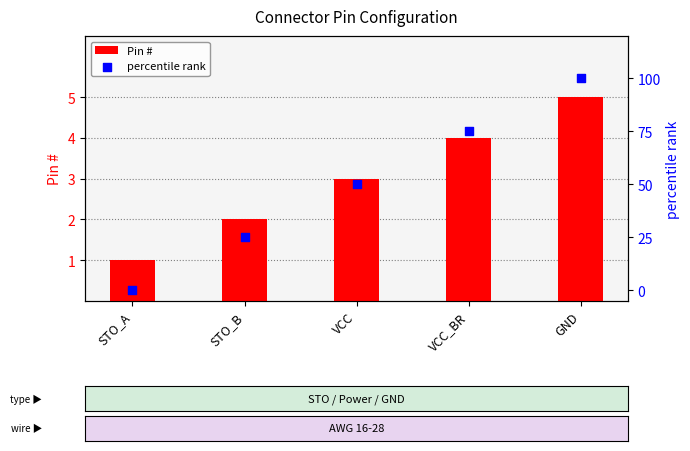

Which series has the widest spread of Y values?

percentile rank